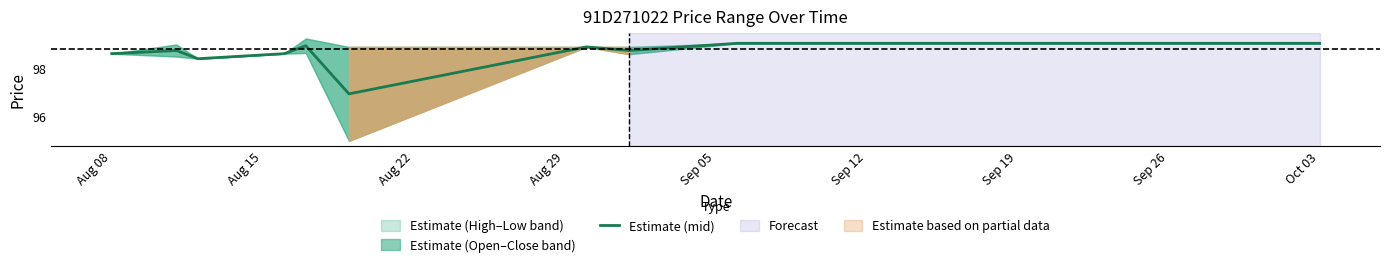

True or false: the data shows 99.0 at Sep 05.

True